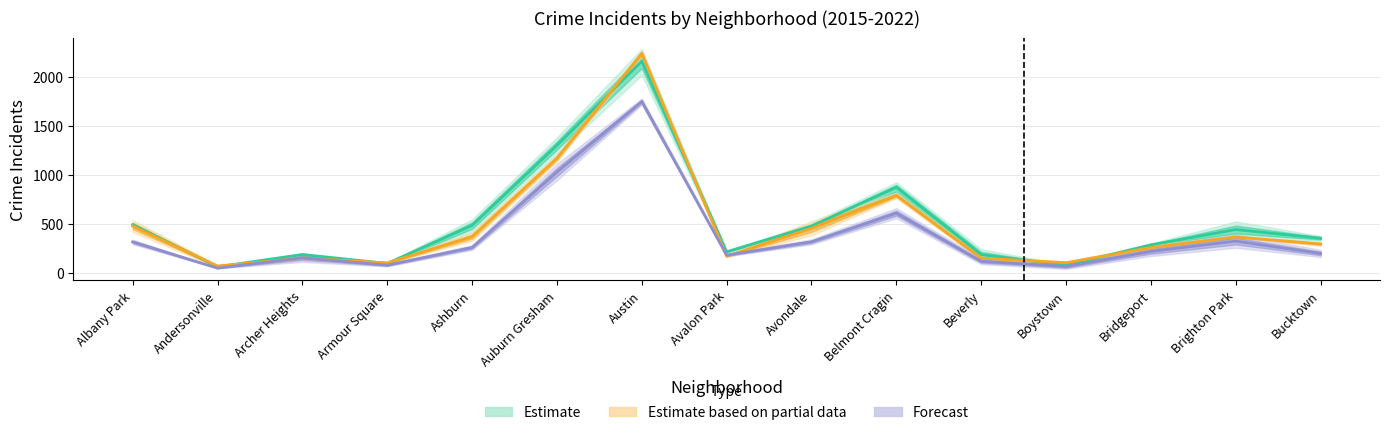

The Forecast series shows 80.9 at Brighton Park. True or false?

False